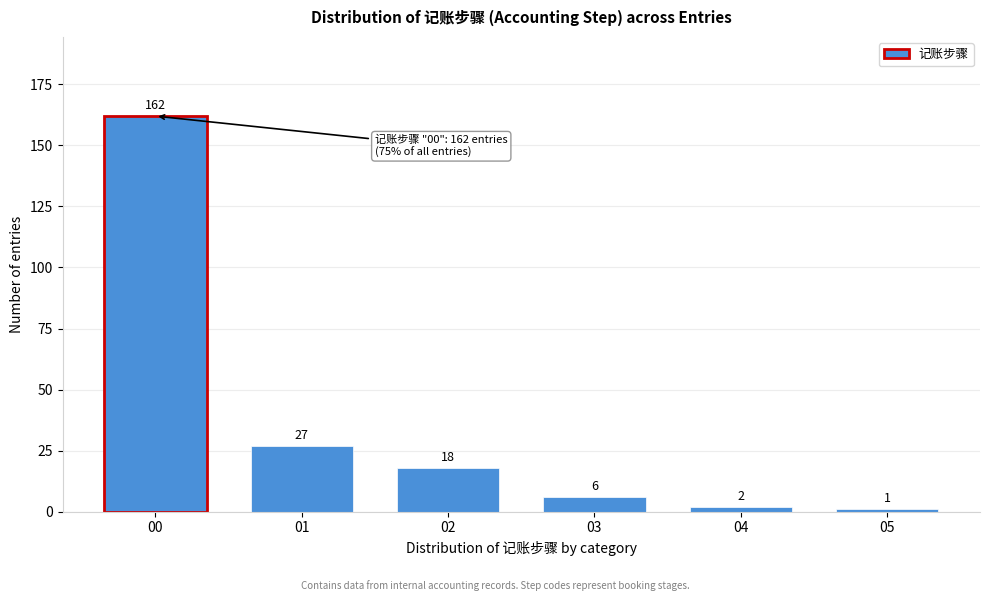

Reading left to right, list all the values displayed in this chart.

162	27	18	6	2	1